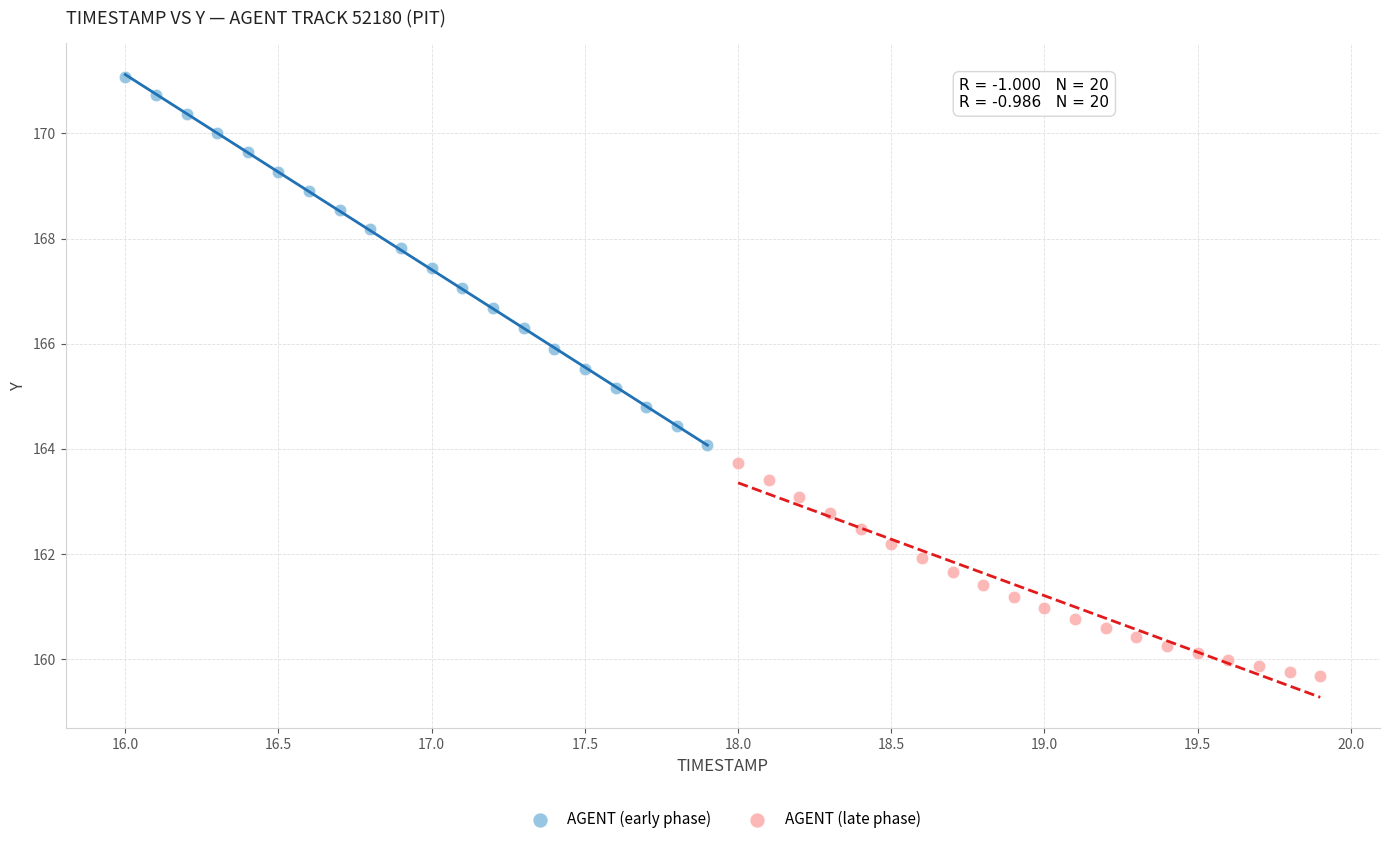

Which series contains the lowest Y value?

AGENT (late phase)